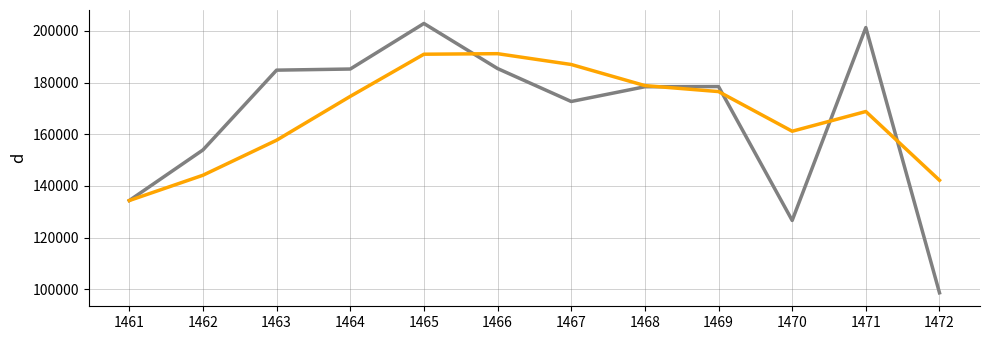

What is the difference between the highest and lowest values at 1463?

27136